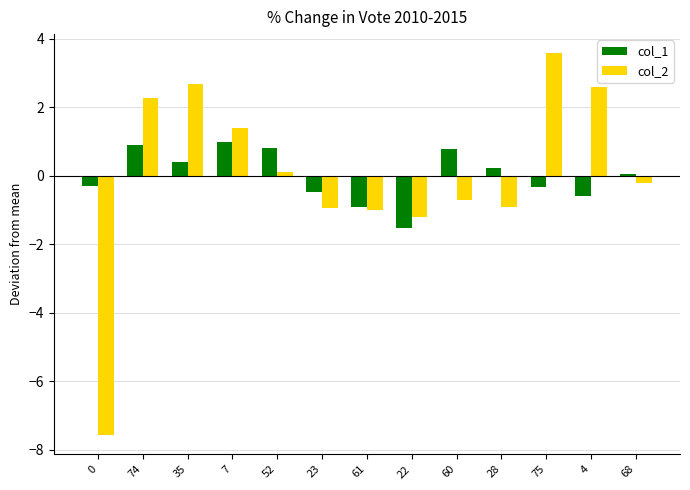

What is the spread (max minus min) of values at 7?

0.4